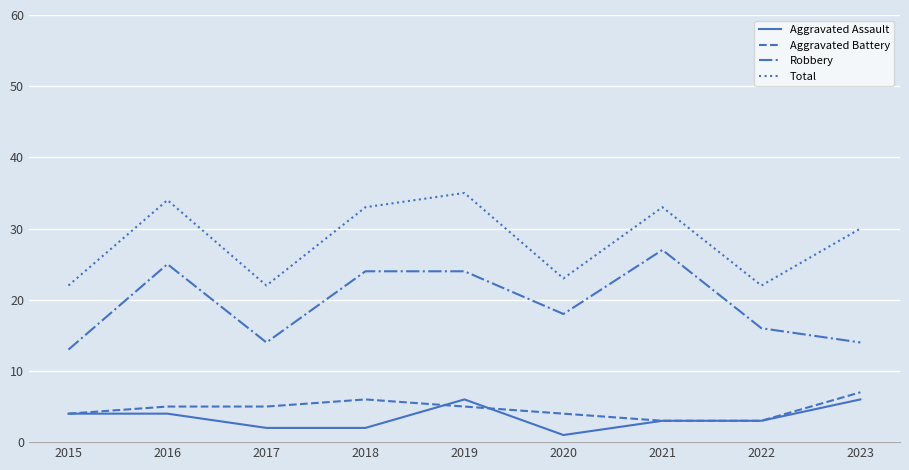

True or false: Robbery and Total intersect in this chart.

False